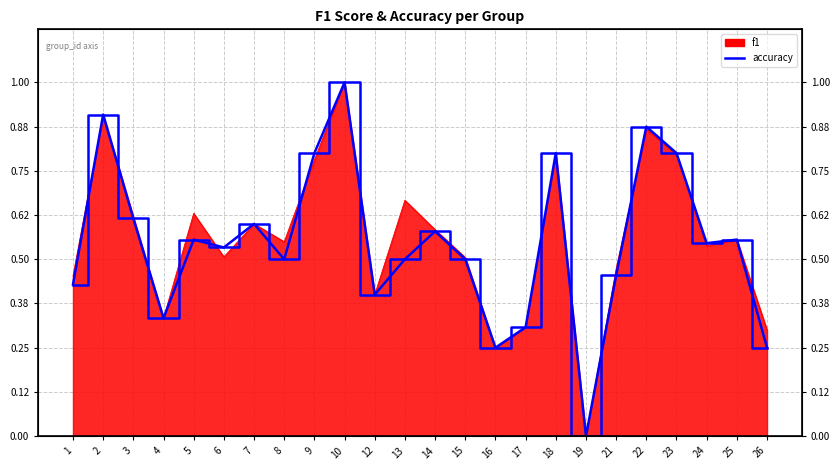

Between 13 and 16, which is larger?

13